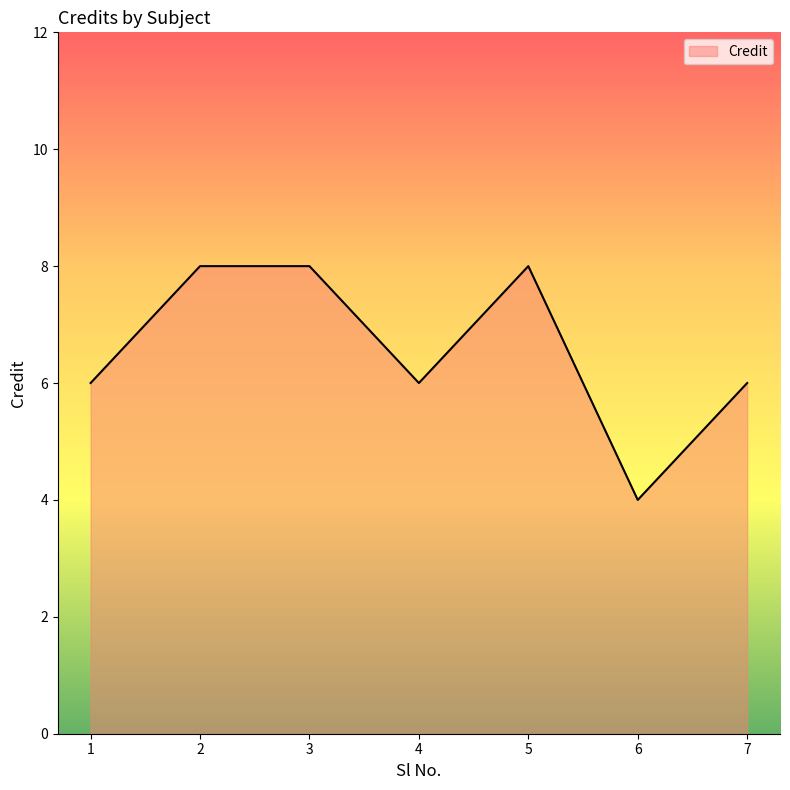

Is it true that the value at 7 is 6?

True